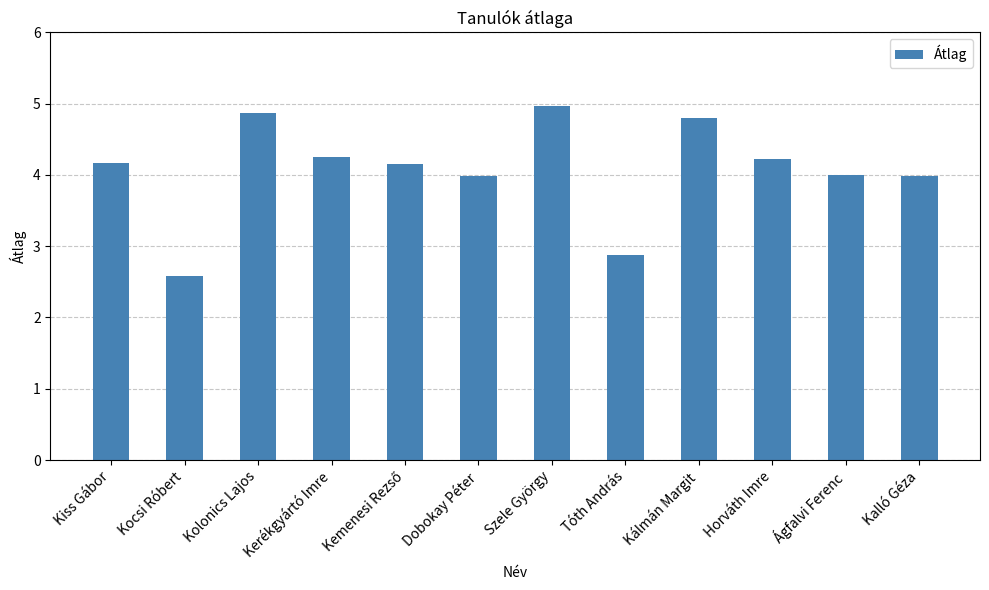

True or false: the data shows 4.9 at Kolonics Lajos.

True